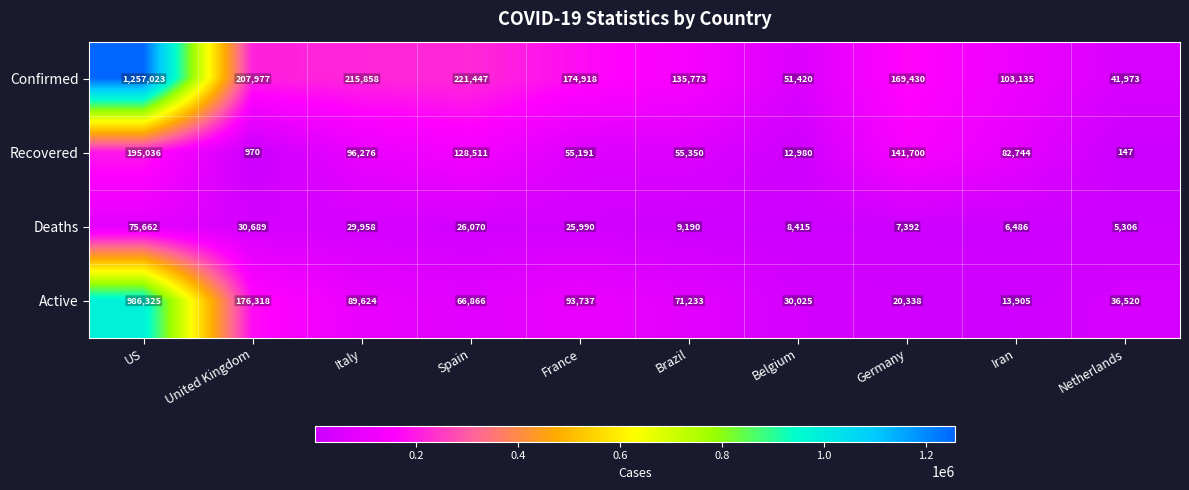

What is the difference between the Recovered values at Brazil and US?

139686